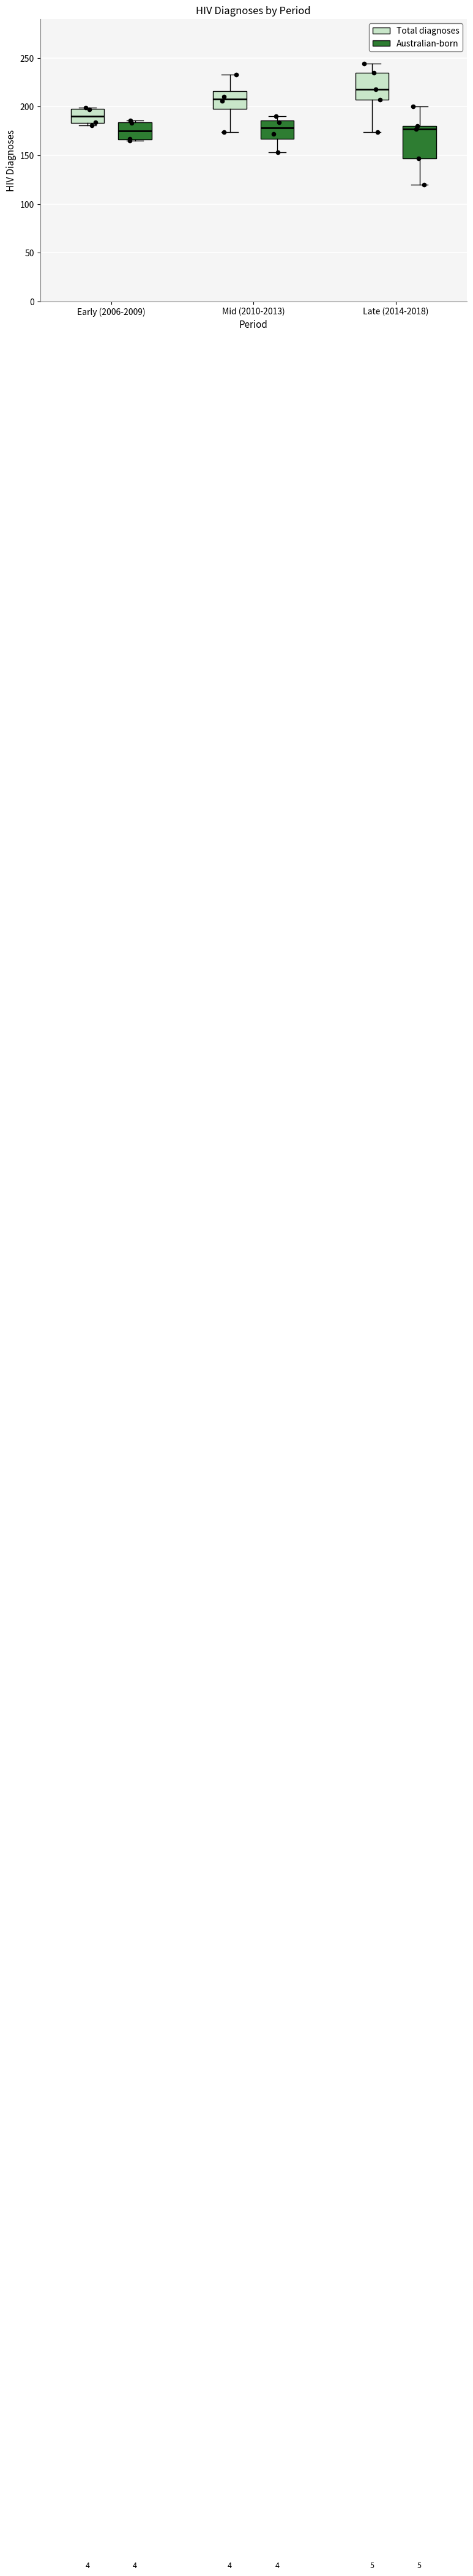

Where is the lower edge of the box for Early (2006-2009) (Australian-born) on the y-axis? The values are not printed on the chart, so give them approximately, as read against the axis.

165